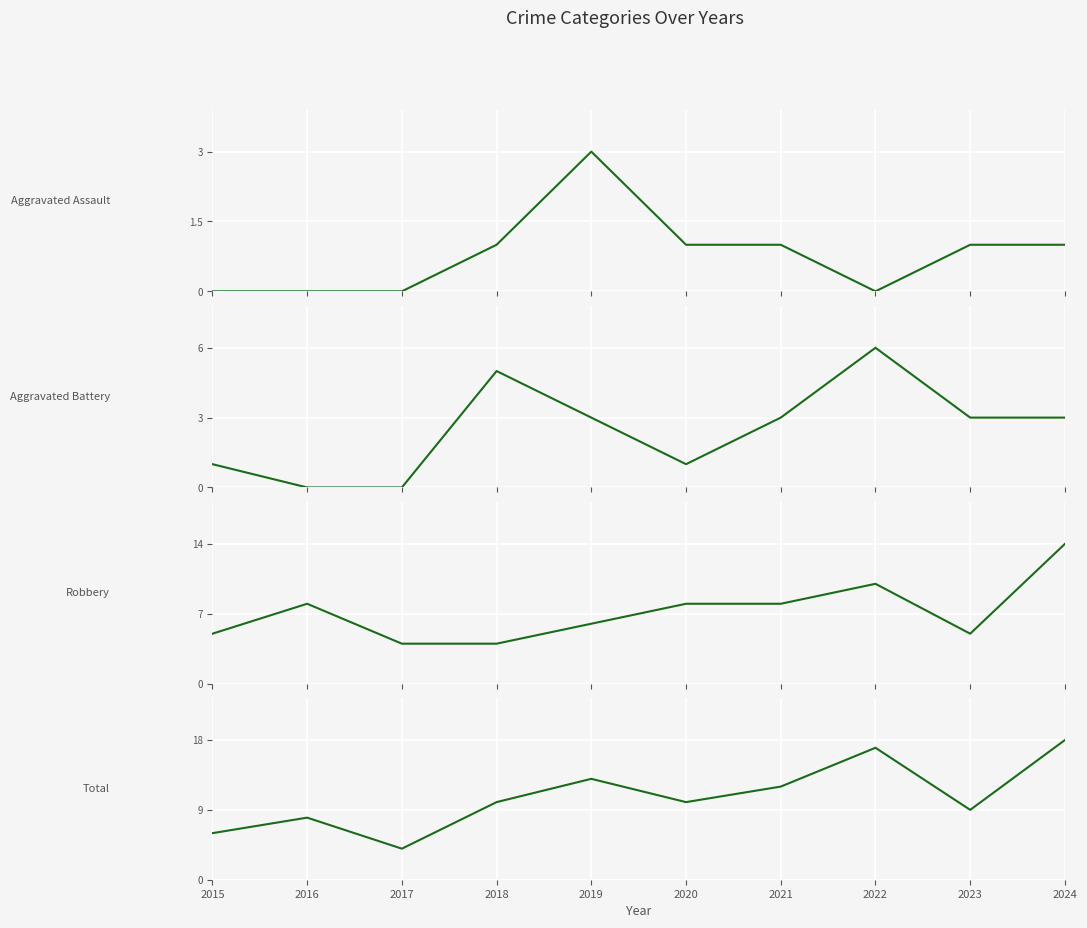

Is this an area chart (filled region under the line)?

No